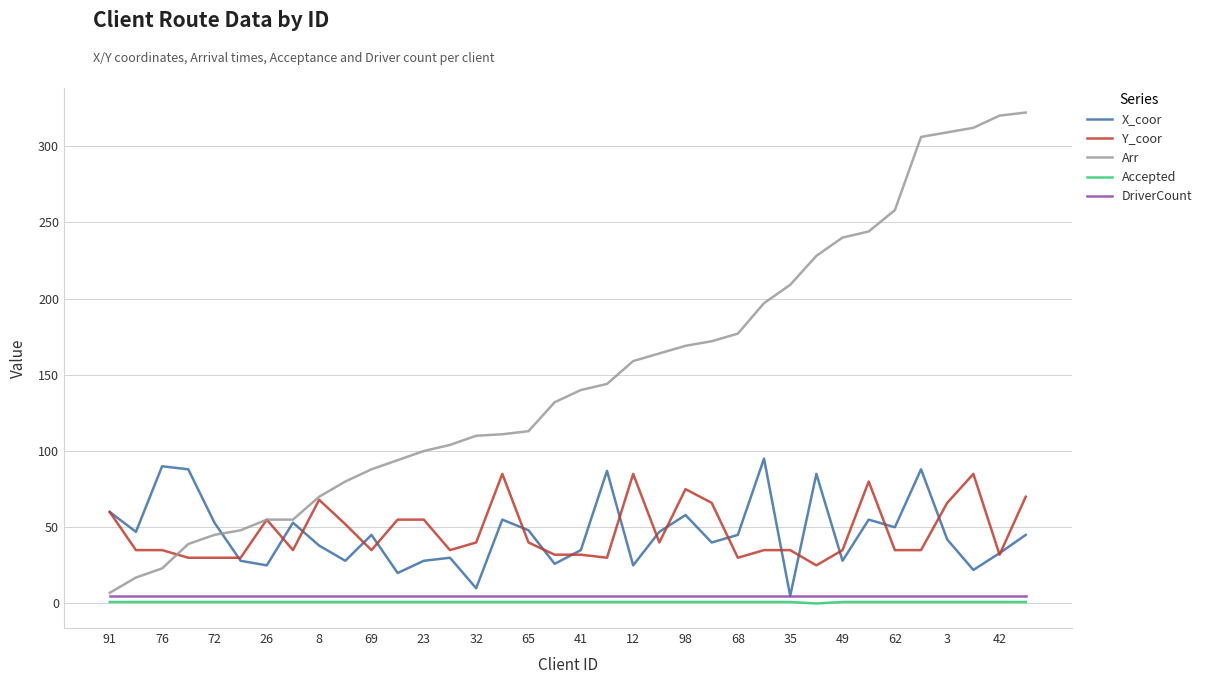

Which series has the widest spread of values?

Arr